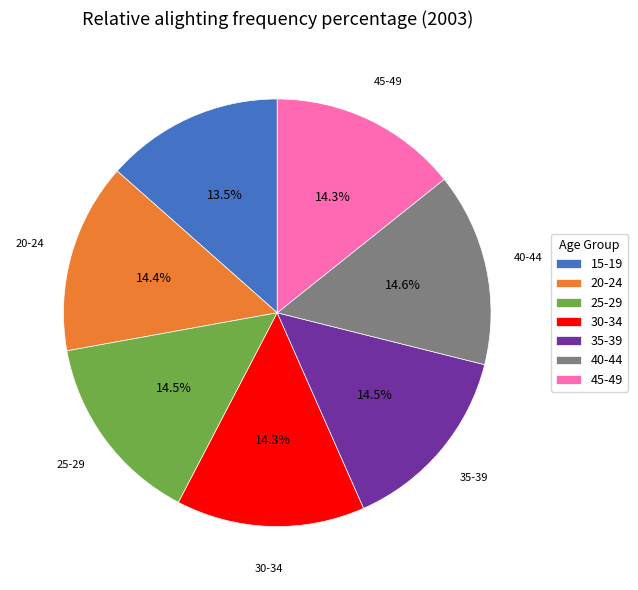

Does any single category account for the majority?

No